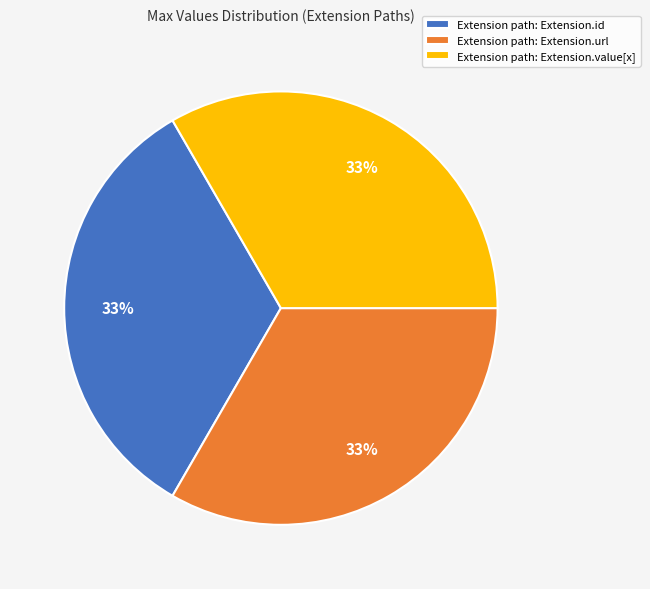

To the nearest percent, what is the average slice percentage?

33%